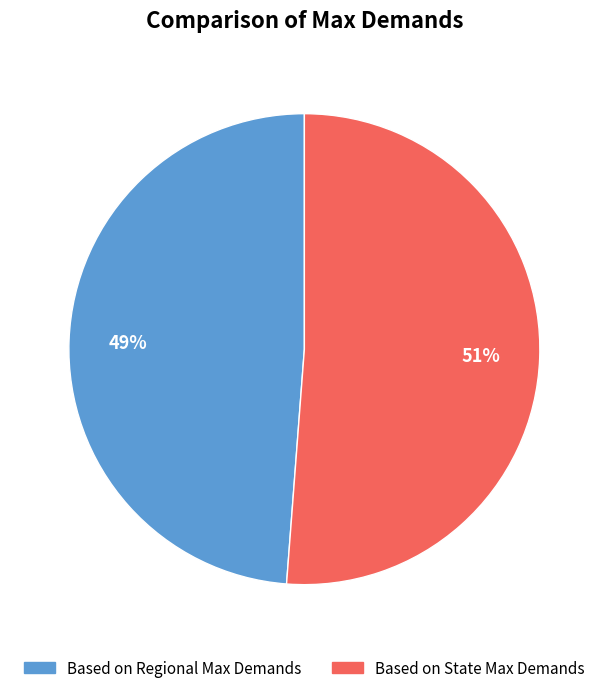

To the nearest percent, what is the combined percentage of Based on State Max Demands and Based on Regional Max Demands?

100%